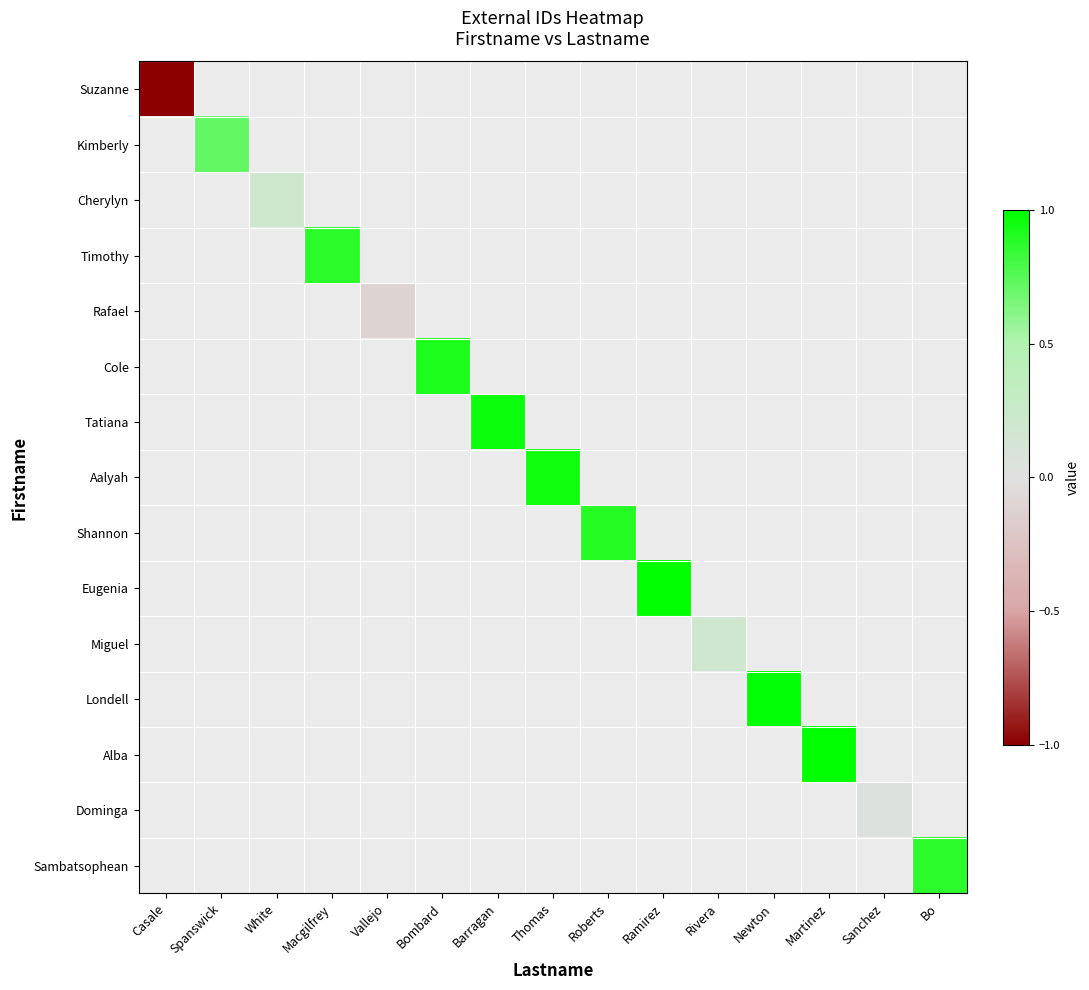

Which series has the widest spread of values?

Suzanne